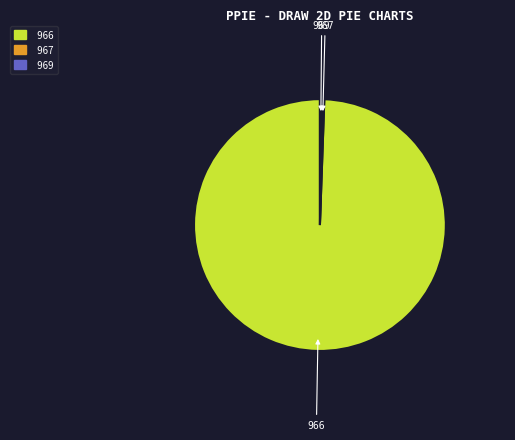

Count the number of slices in the pie.

3